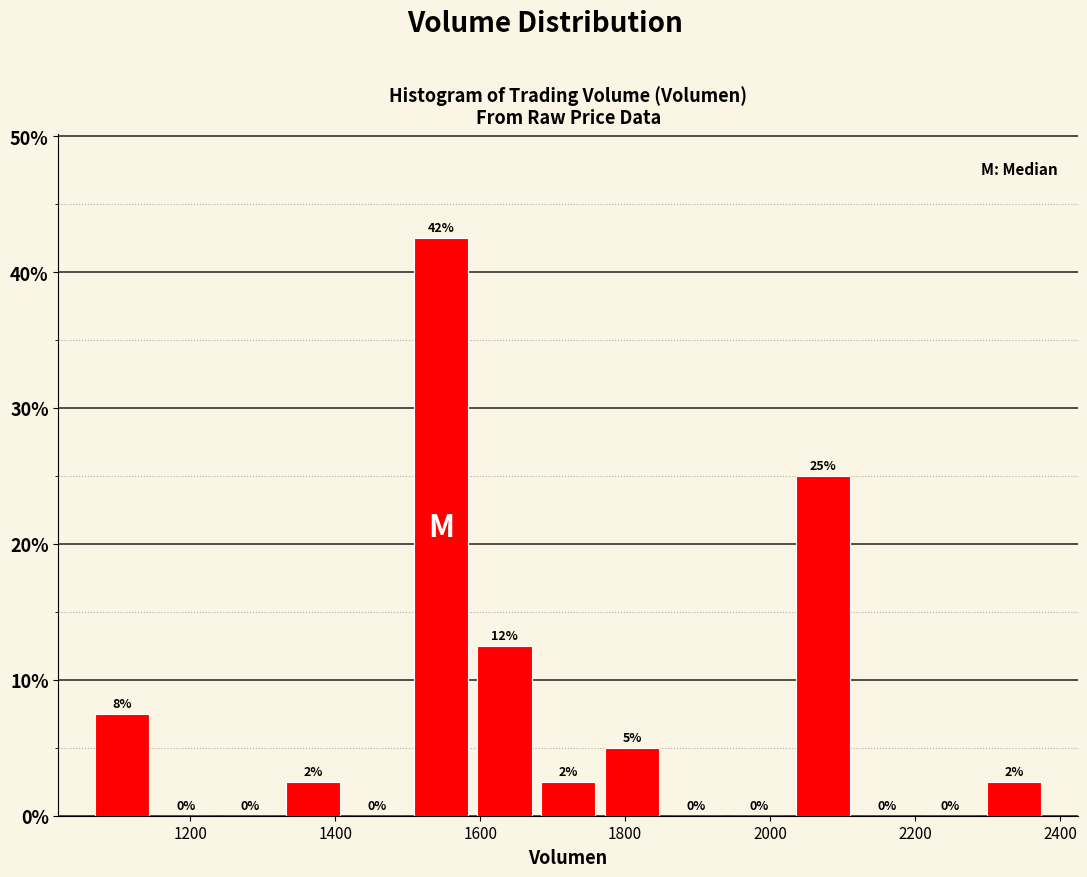

Over which range of the x-axis is the bar tallest?

1500 to 1580